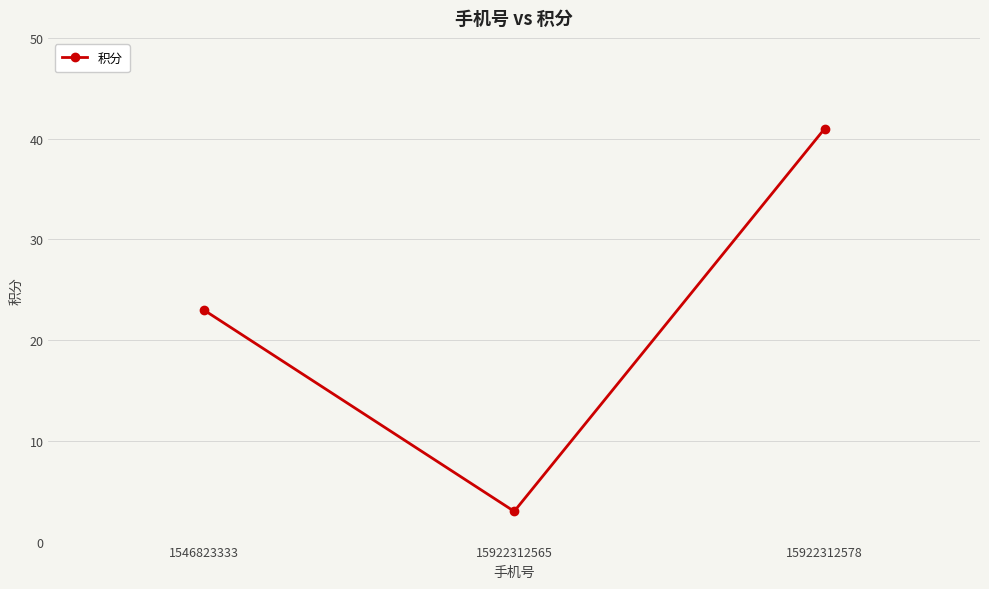

What is the value of the 1st point from the left?

23